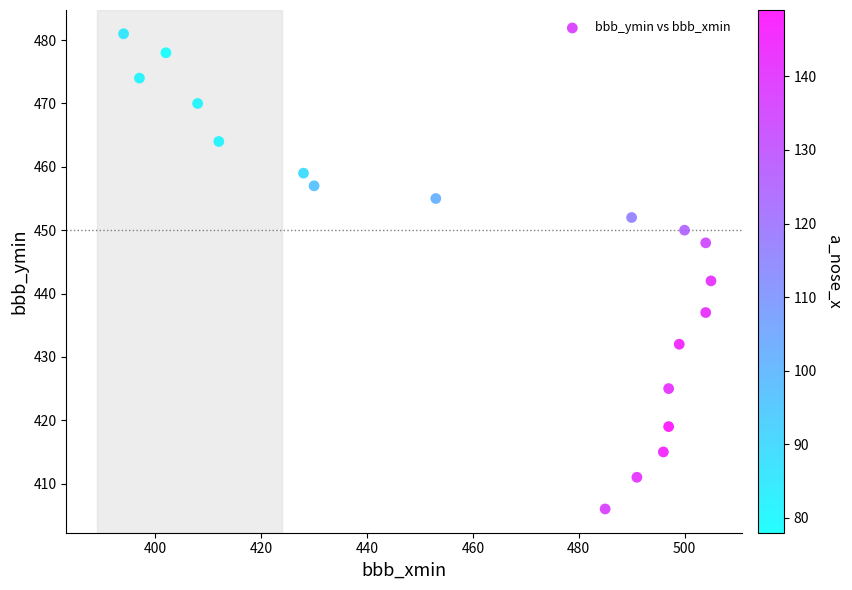

What is the range of X values (max minus min)?

111